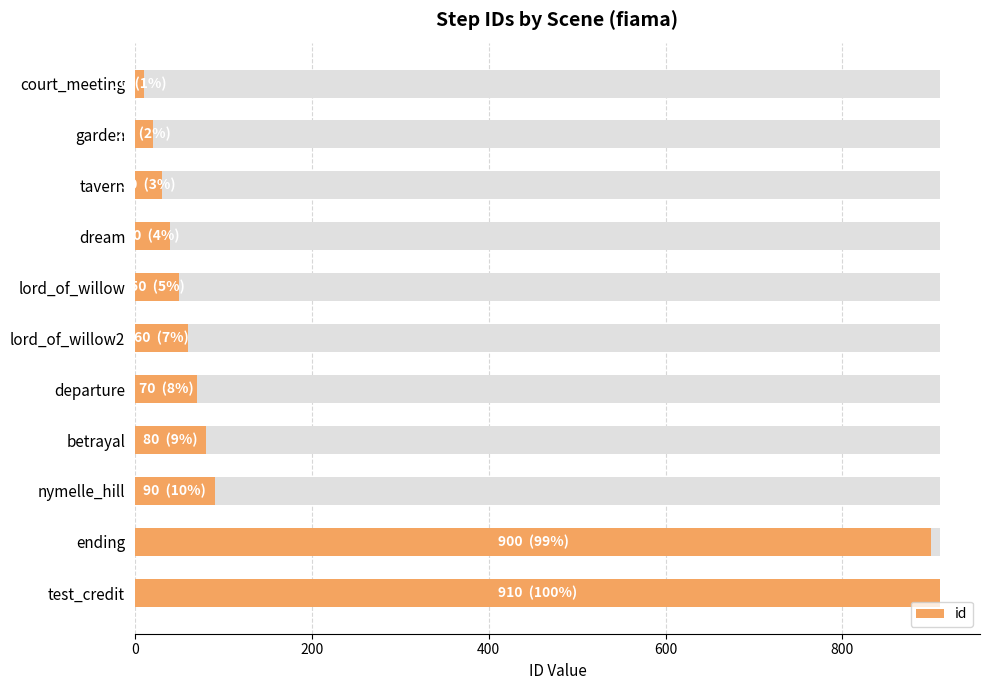

What is the smallest value displayed?

10